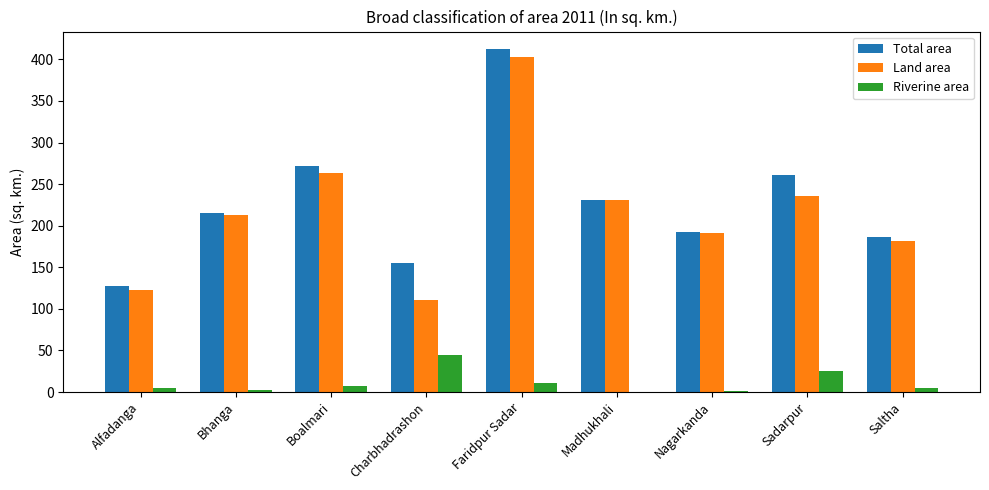

What are all the series names shown in the legend?

Total area, Land area, Riverine area